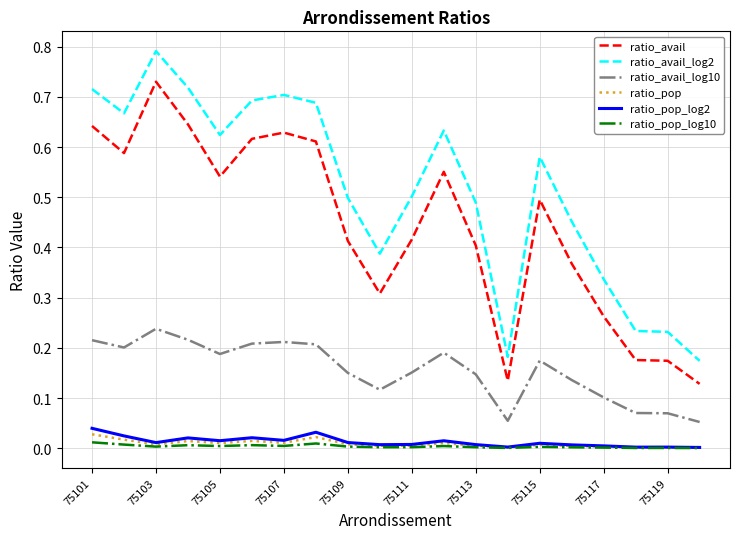

Which series has the largest range (max minus min)?

ratio_avail_log2